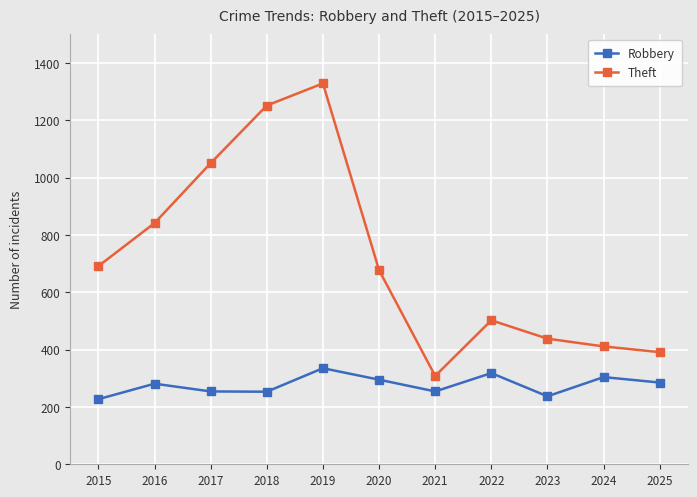

Read the Robbery value at 2018, to the nearest 5.

255